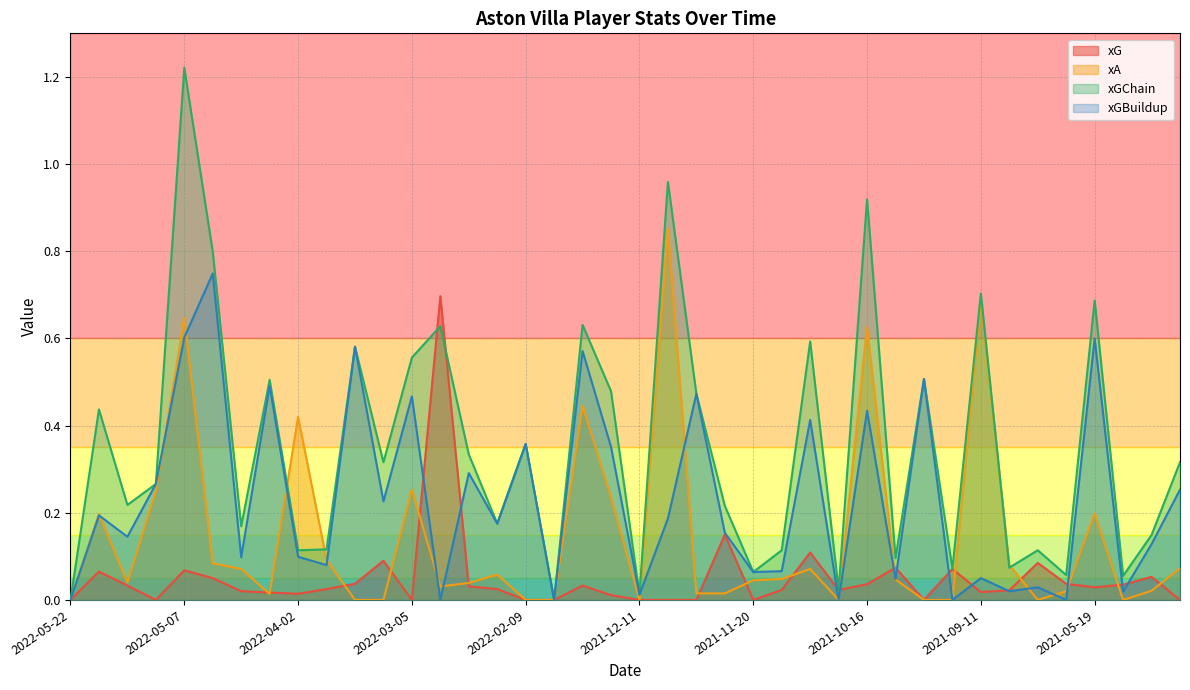

How many values in the xGChain series exceed 0?

38